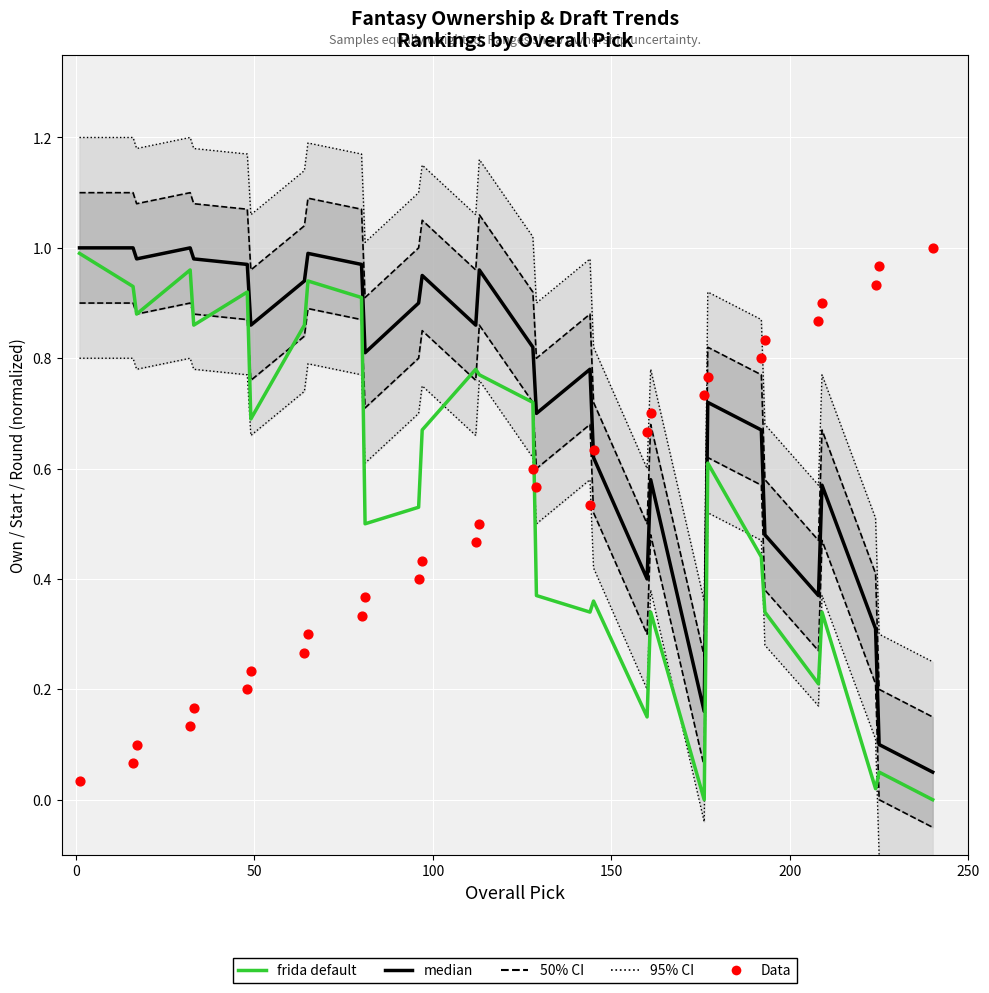

Is the value of frida default at 26 greater than the value of median at 20?

No